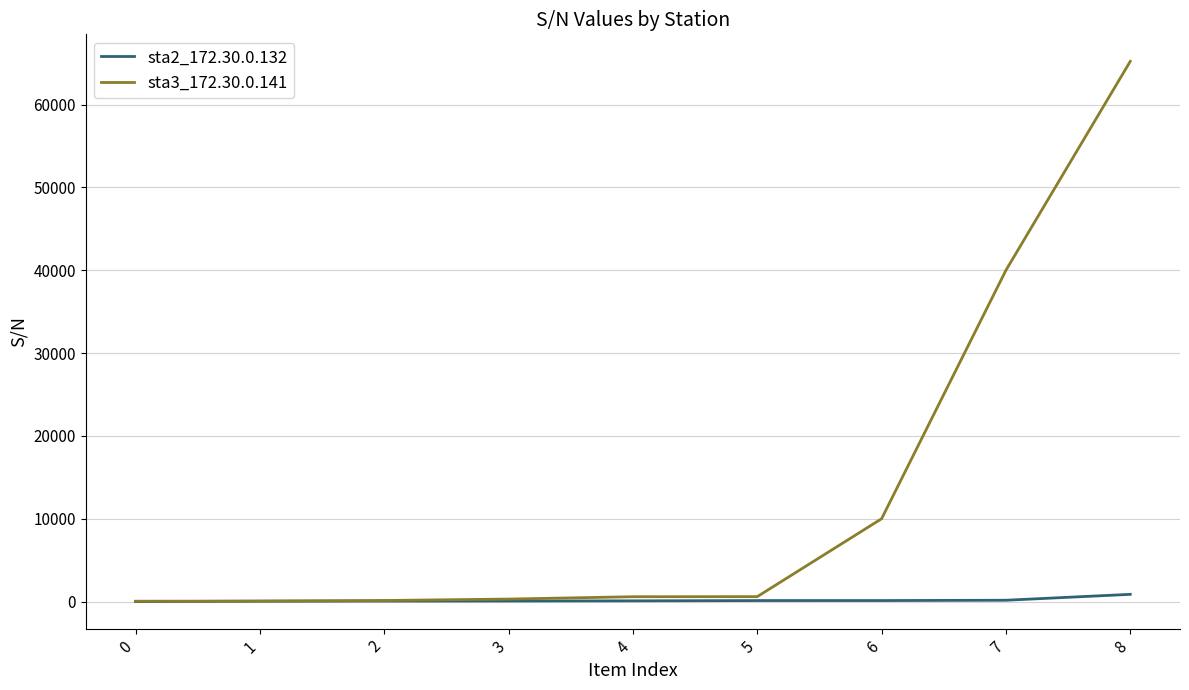

Is this an area chart (filled region under the line)?

No